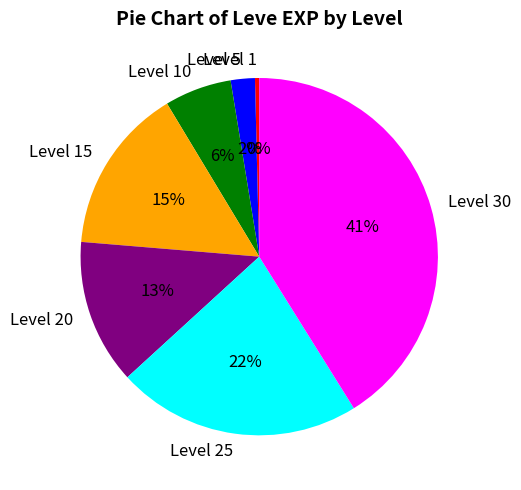

Is there any slice that represents more than half of the pie?

No